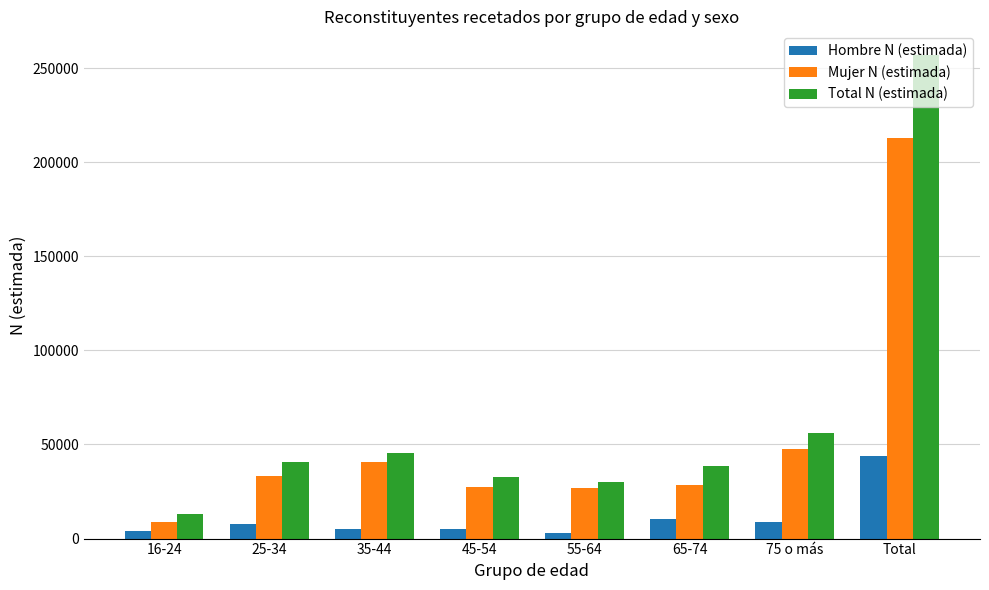

What is the sum of all Total N (estimada) values?

513438